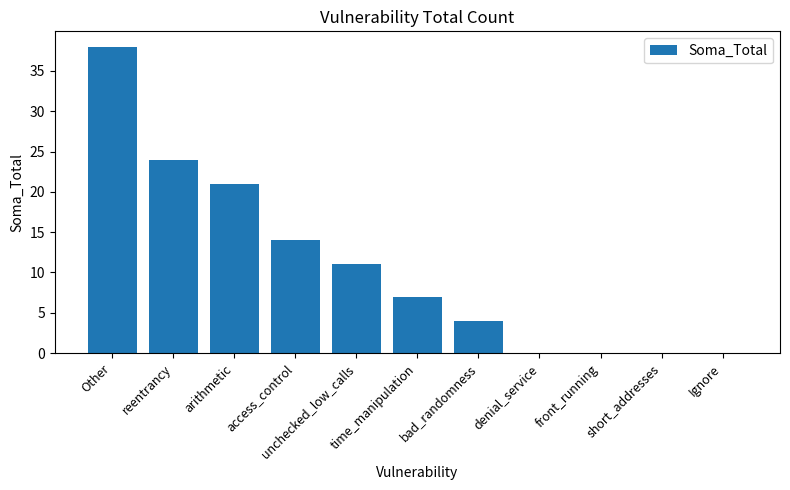

Are the bars grouped side by side (vs. stacked)?

No